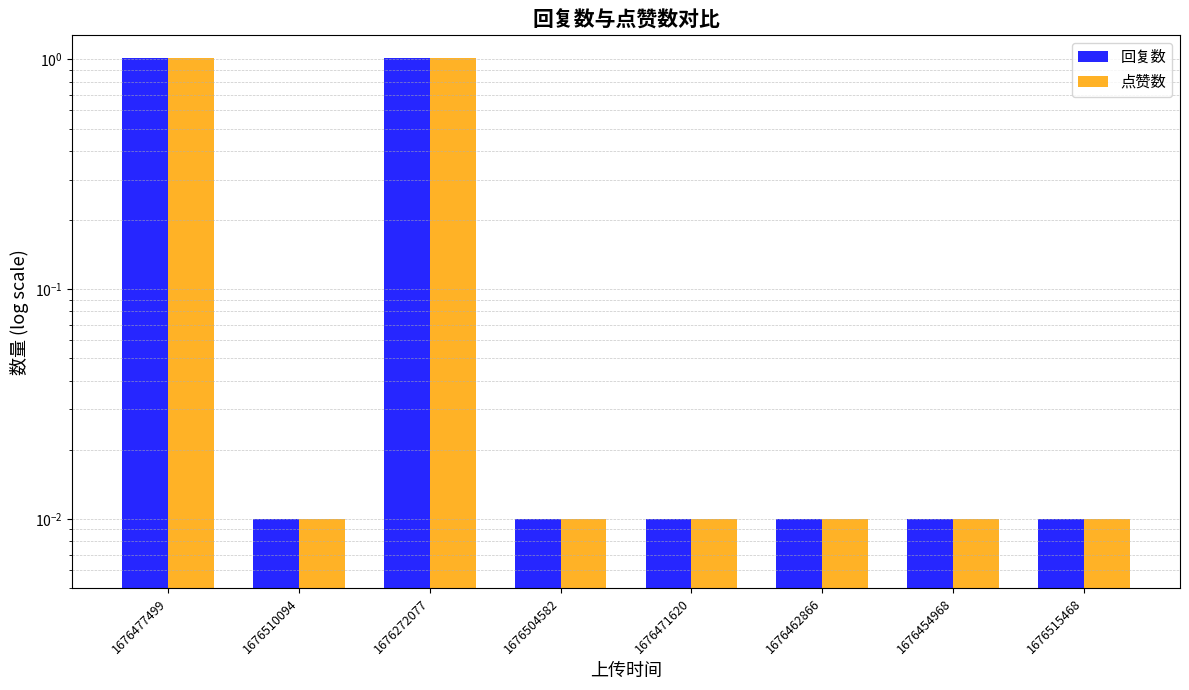

Are the bars grouped side by side (vs. stacked)?

Yes